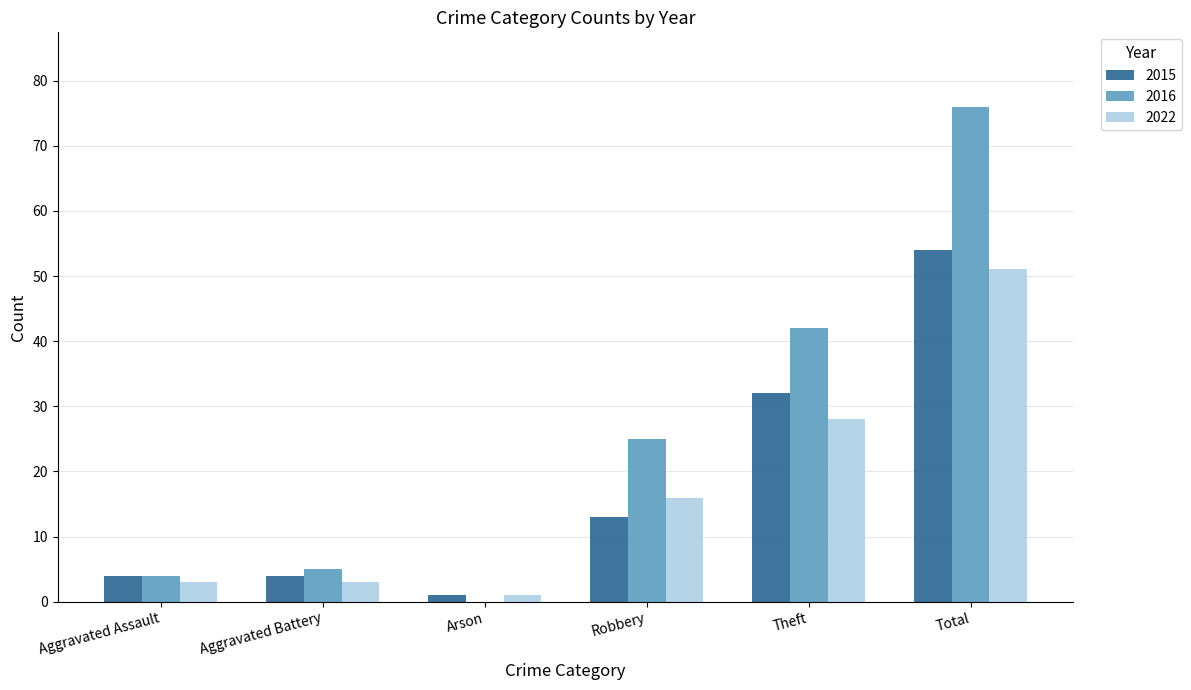

Which category has the highest value in the 2016 series?

Total